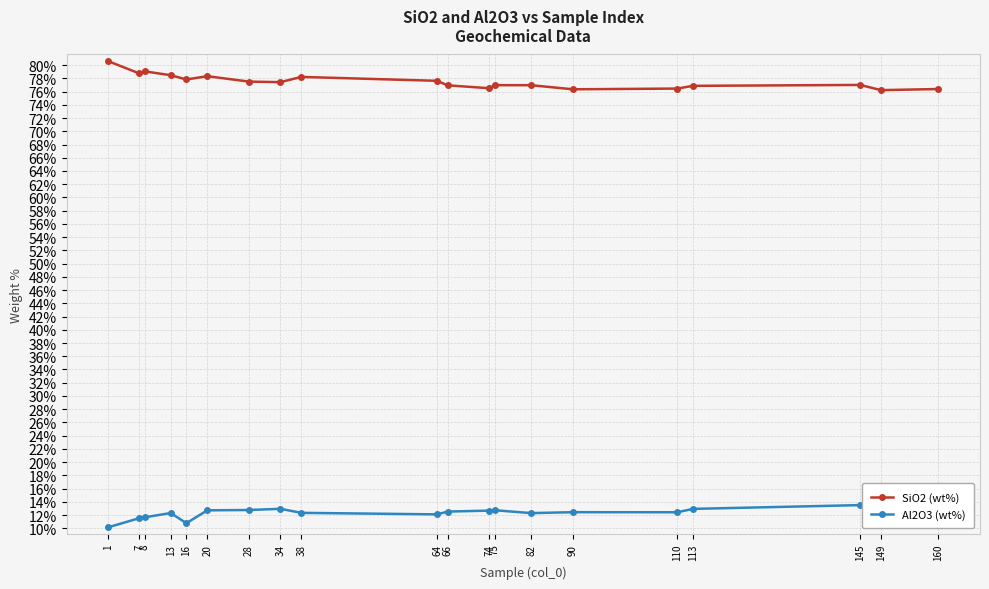

Rank the series by their maximum value, from highest to lowest.

SiO2 (wt%), Al2O3 (wt%)